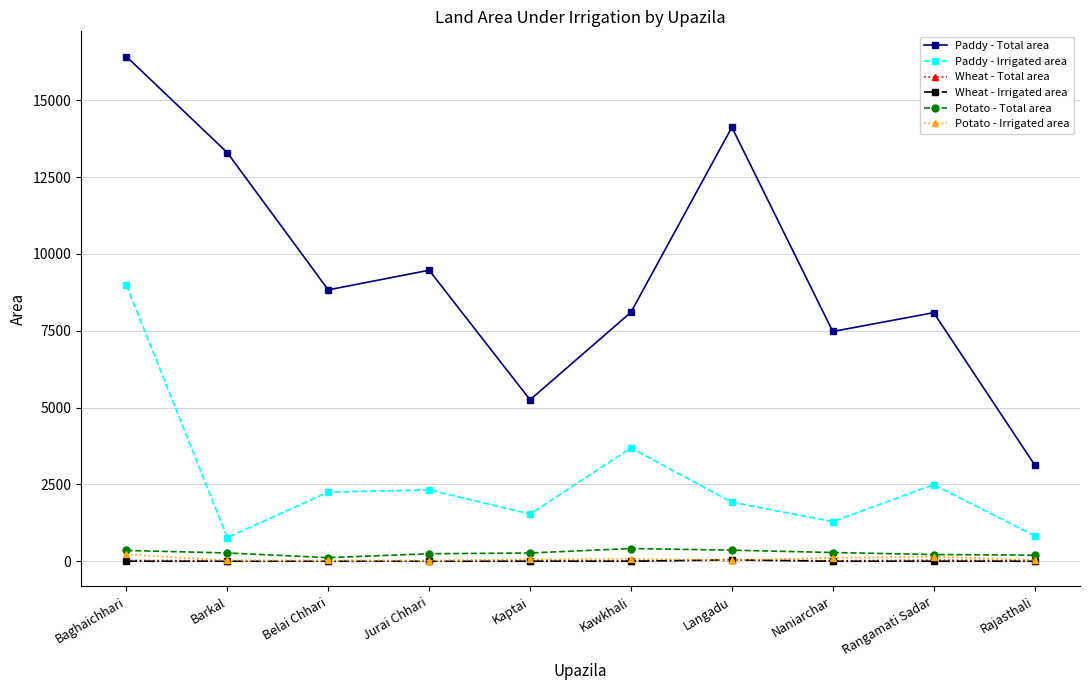

At how many categories does at least one series exceed 4445?

9